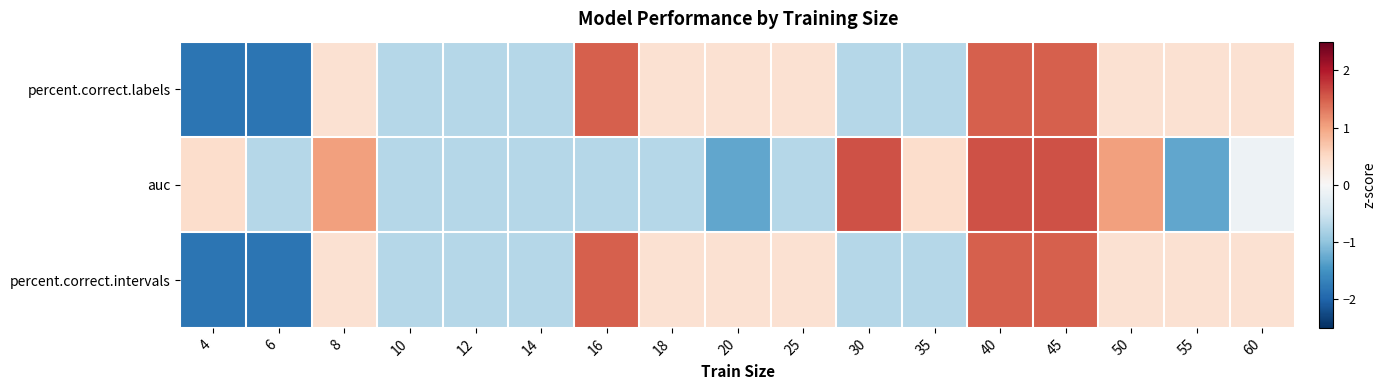

At which category is the sum across all series the highest?

40